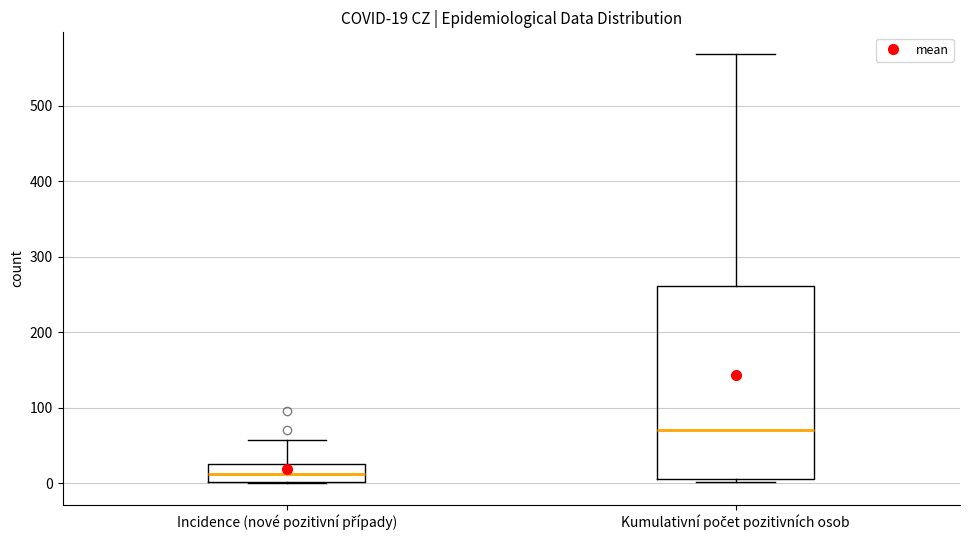

Which box has the highest median line?

Kumulativní počet pozitivních osob